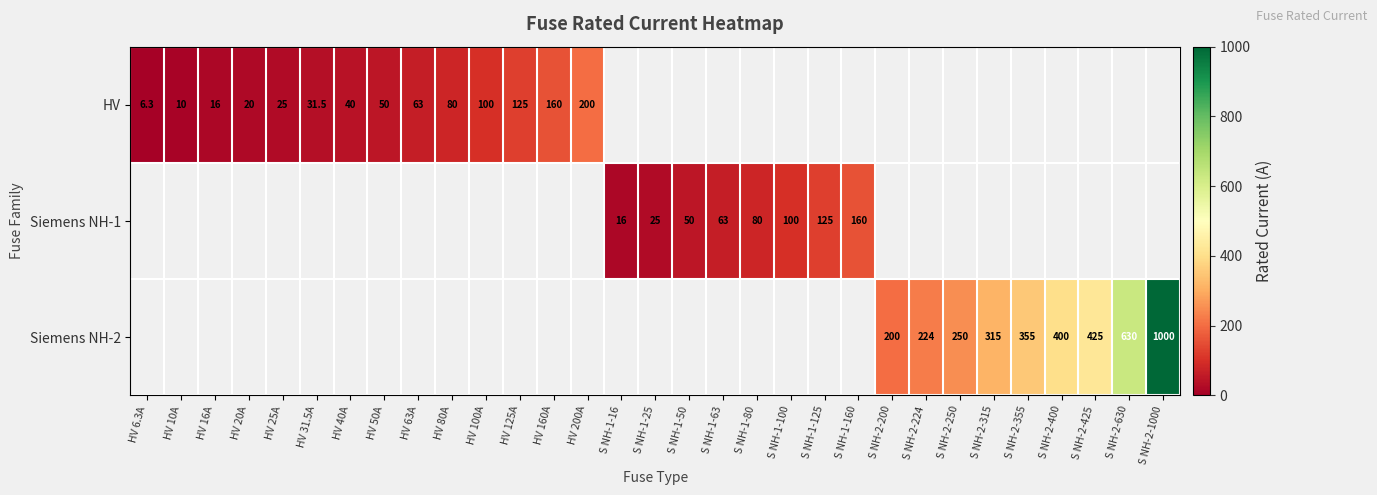

At which category does the chart reach its peak across all series?

S NH-2-1000